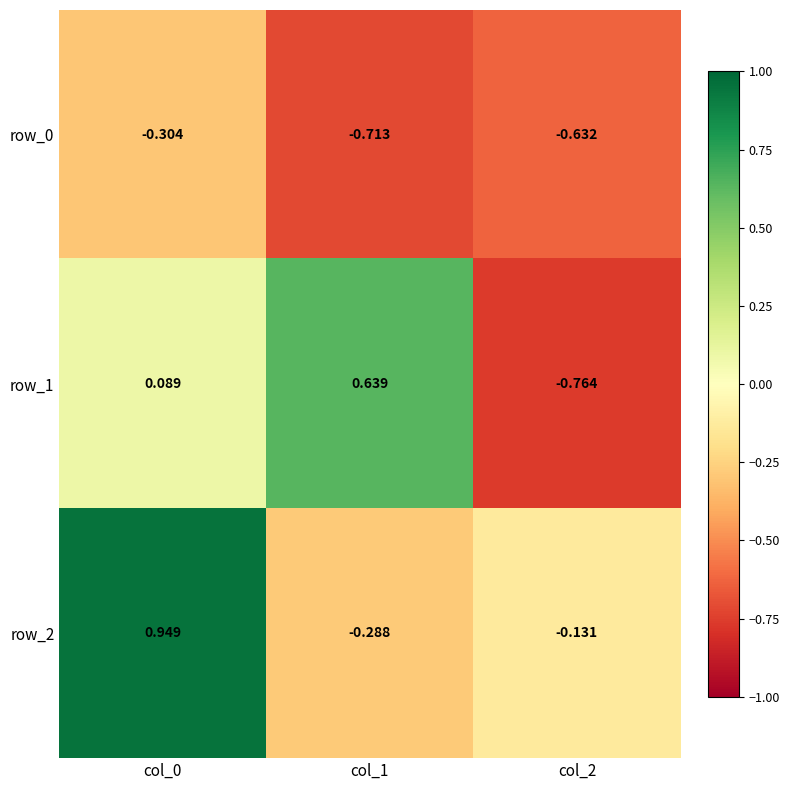

Is the value of row_2 at col_0 greater than the value of row_0 at col_0?

Yes